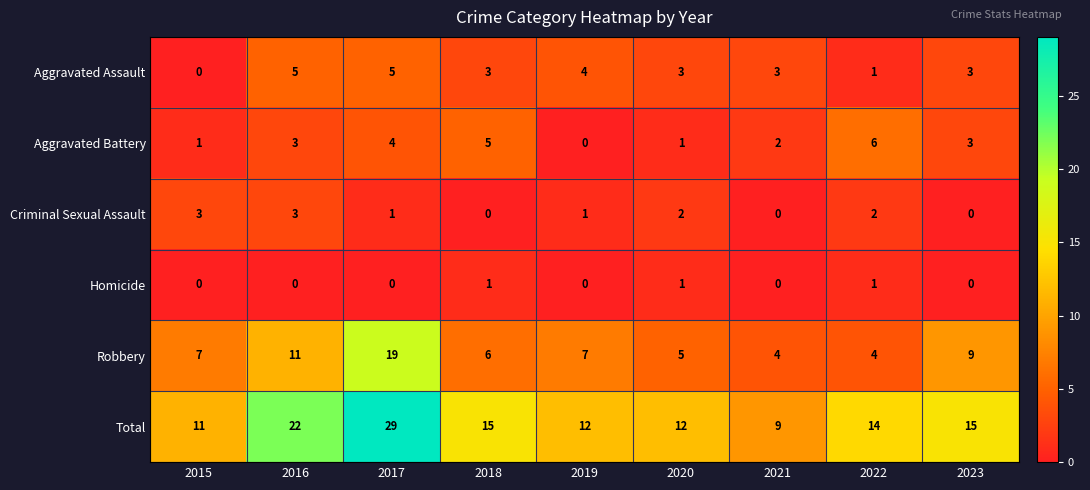

The Total series shows 9 at 2021. True or false?

True